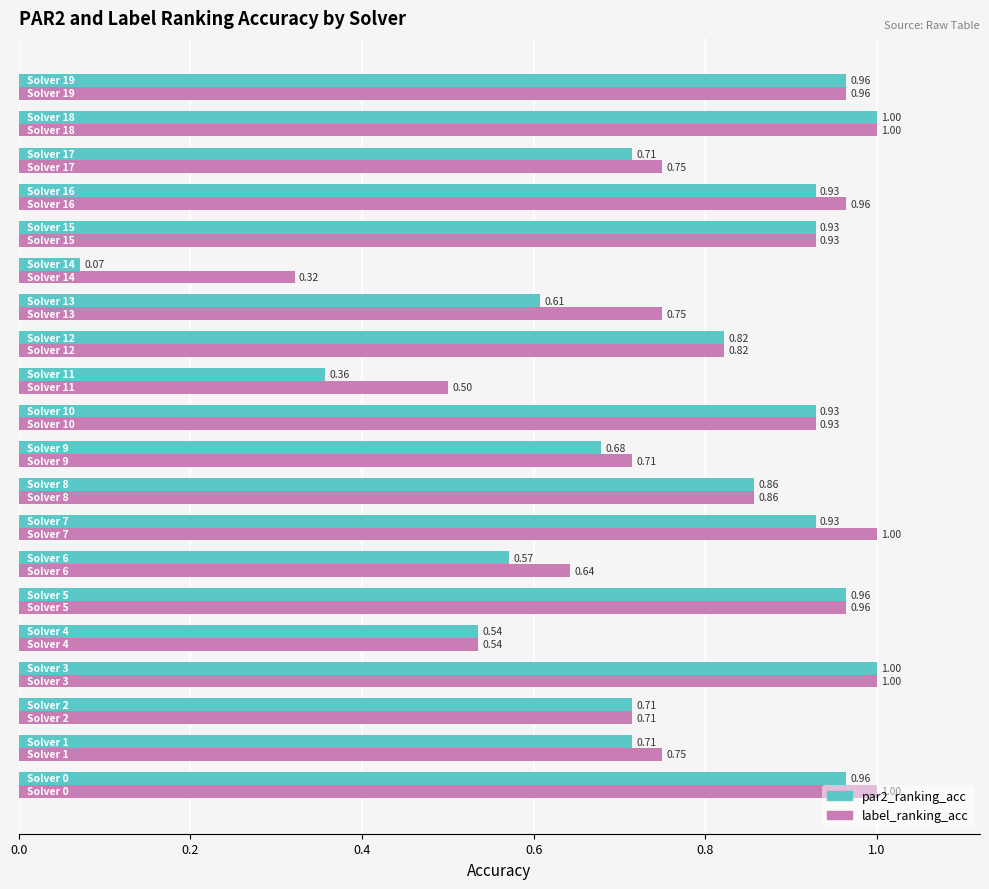

What are all the series names shown in the legend?

par2_ranking_acc, label_ranking_acc